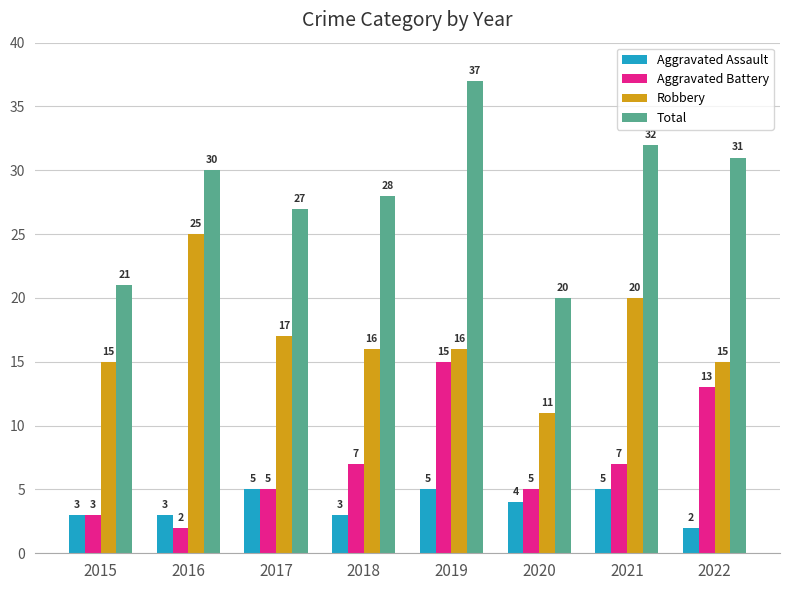

Reading right to left, transcribe all the data shown in this chart.

Aggravated Assault: 2	5	4	5	3	5	3	3
Aggravated Battery: 13	7	5	15	7	5	2	3
Robbery: 15	20	11	16	16	17	25	15
Total: 31	32	20	37	28	27	30	21